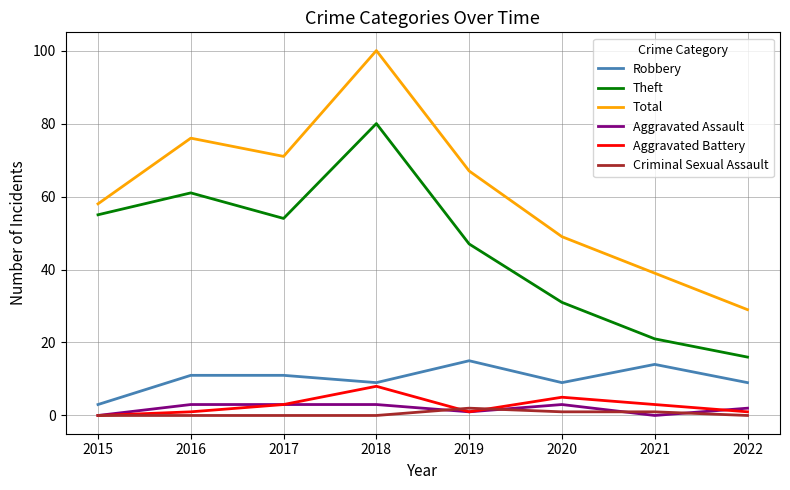

Which series has the largest total across all categories?

Total